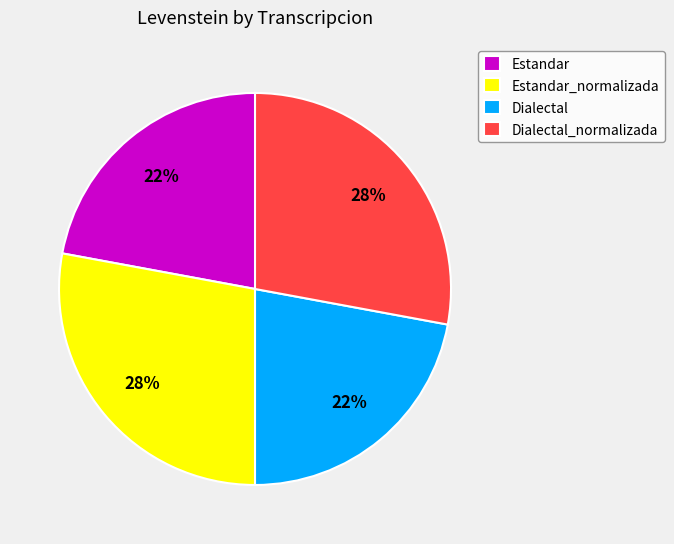

What is the ratio of the value at Dialectal to the value at Estandar?

1.0